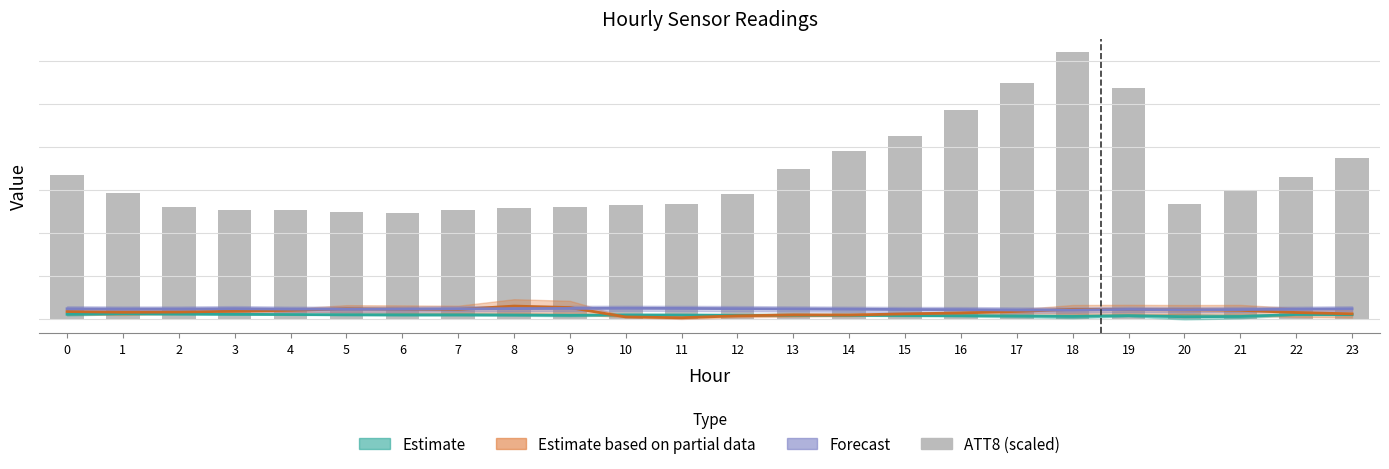

Between 2 and 15, which is larger?

15